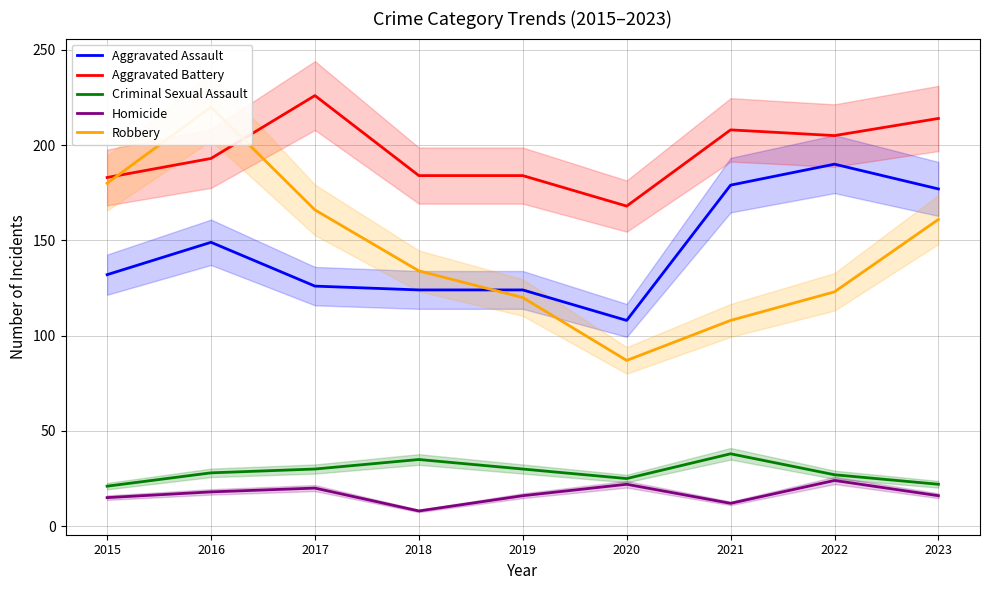

List the labels in order of Aggravated Assault value, smallest first.

2020, 2018, 2019, 2017, 2015, 2016, 2023, 2021, 2022